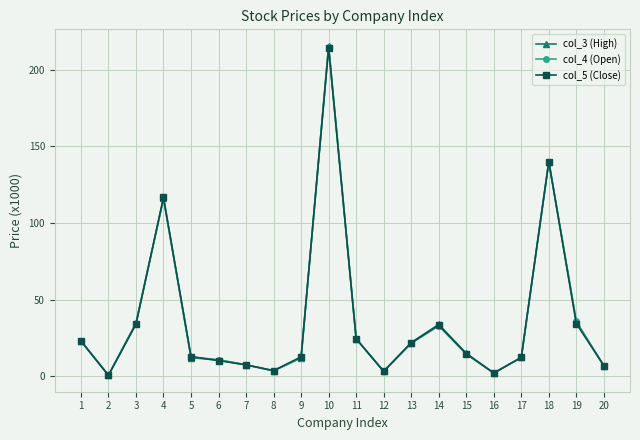

Rank the series by their average value, from highest to lowest.

col_3 (High), col_4 (Open), col_5 (Close)